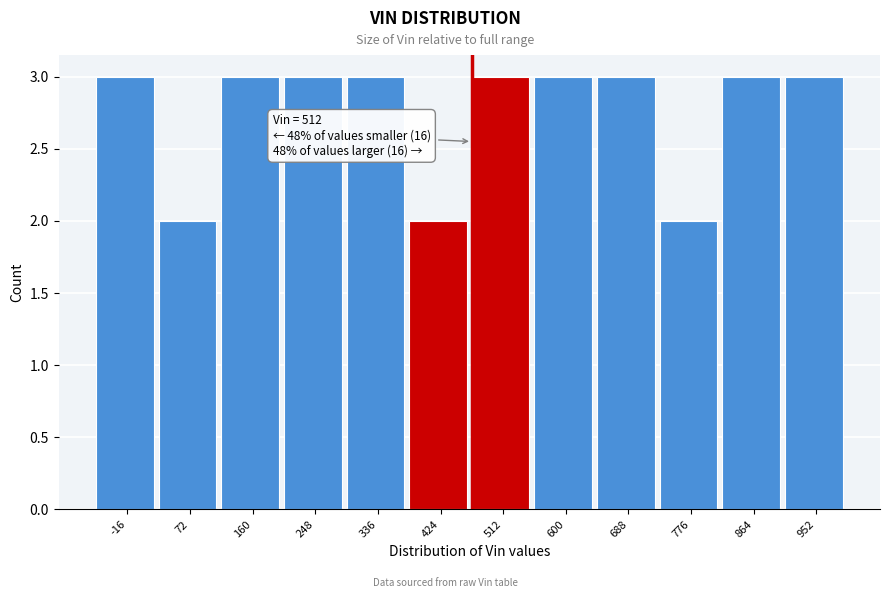

Reading left to right, transcribe all the data shown in this chart.

-16=3	72=2	160=3	248=3	336=3	424=2	512=3	600=3	688=3	776=2	864=3	952=3